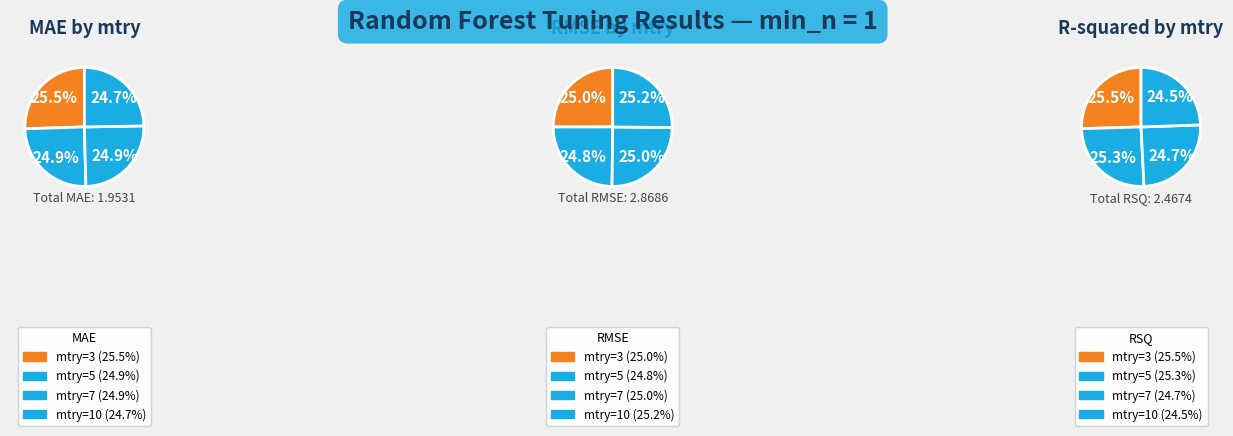

To the nearest percent, what is the difference between the mtry=3 and mtry=10 slice percentages?

1%